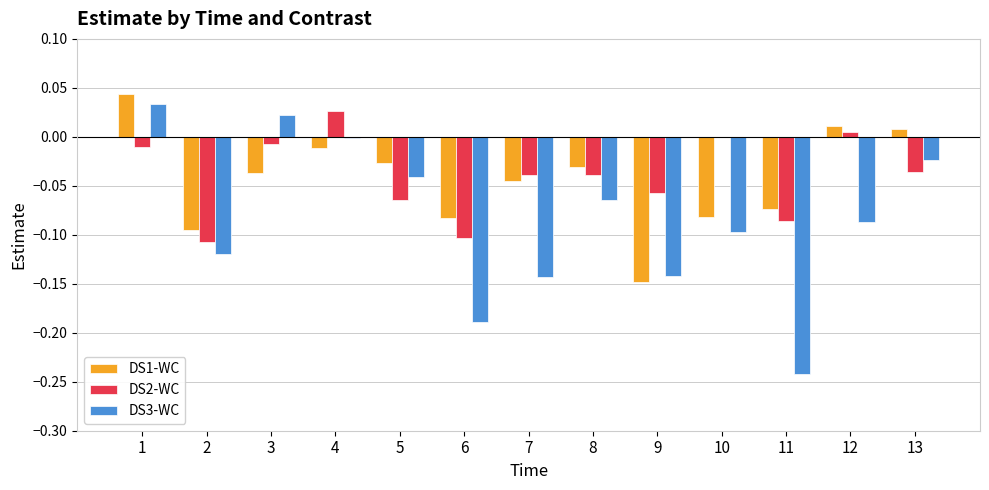

At which category does the chart reach its peak across all series?

1